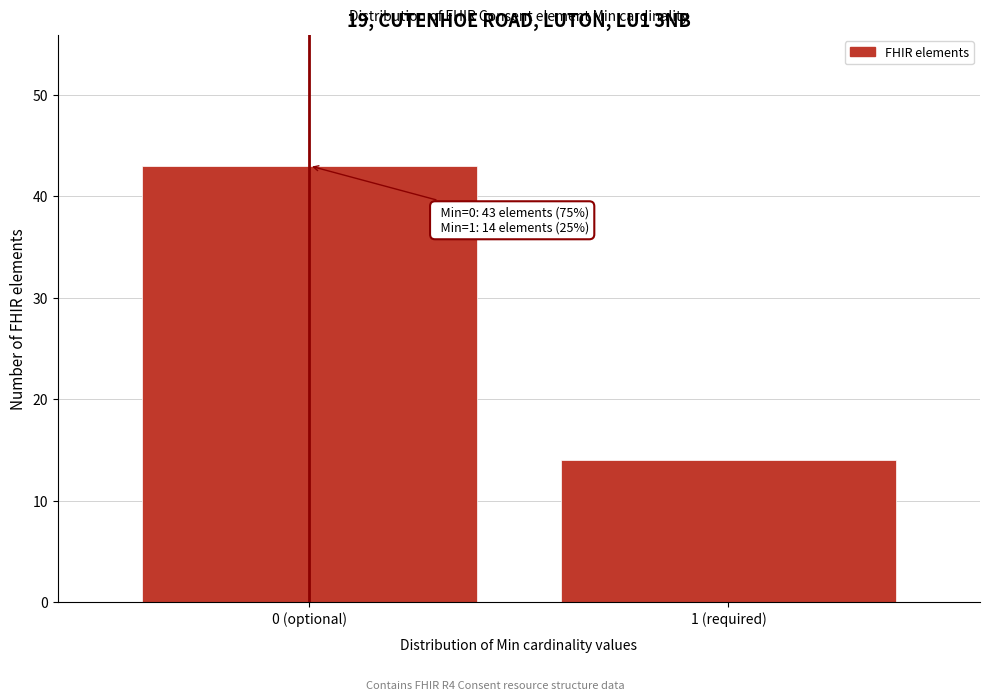

Reading left to right, list all the values displayed in this chart.

0 (optional)=43	1 (required)=14